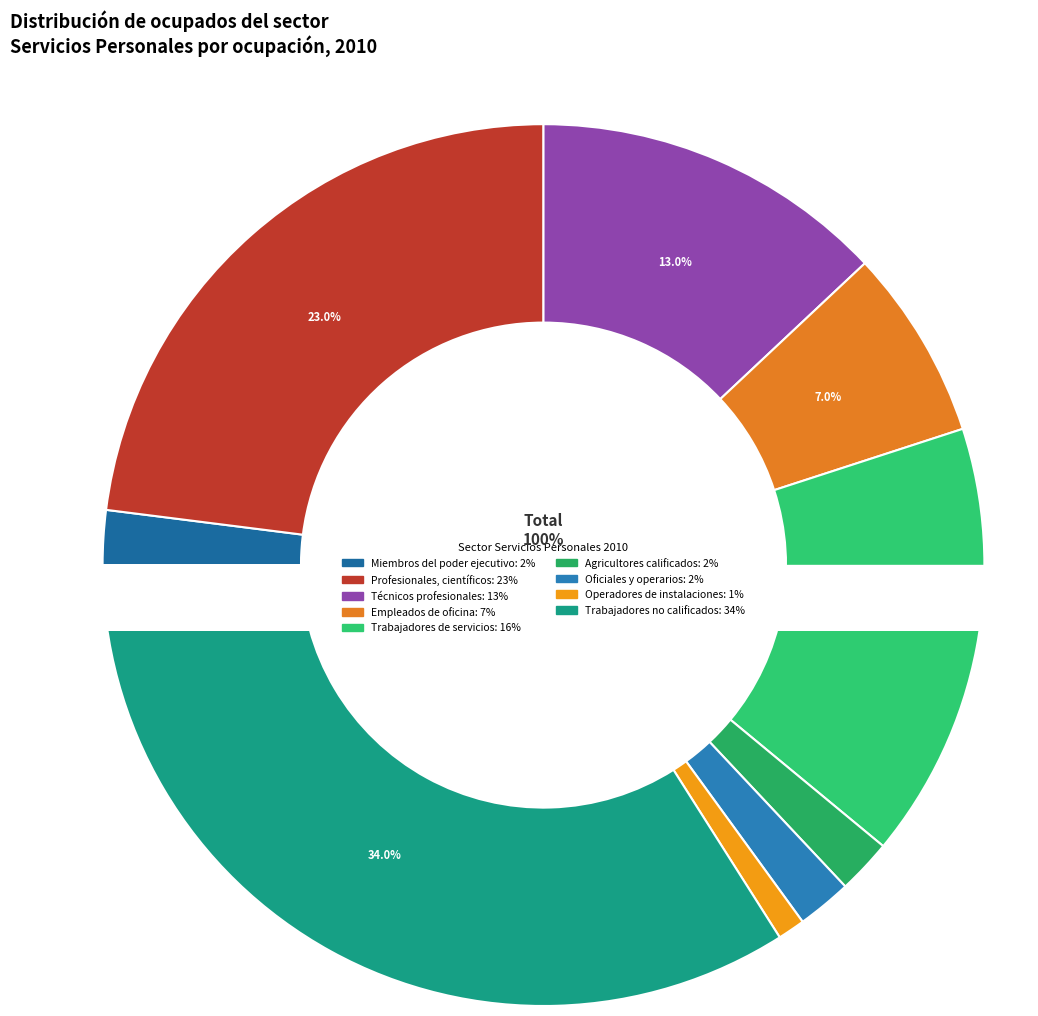

Which slice is the largest?

Trabajadores no calificados